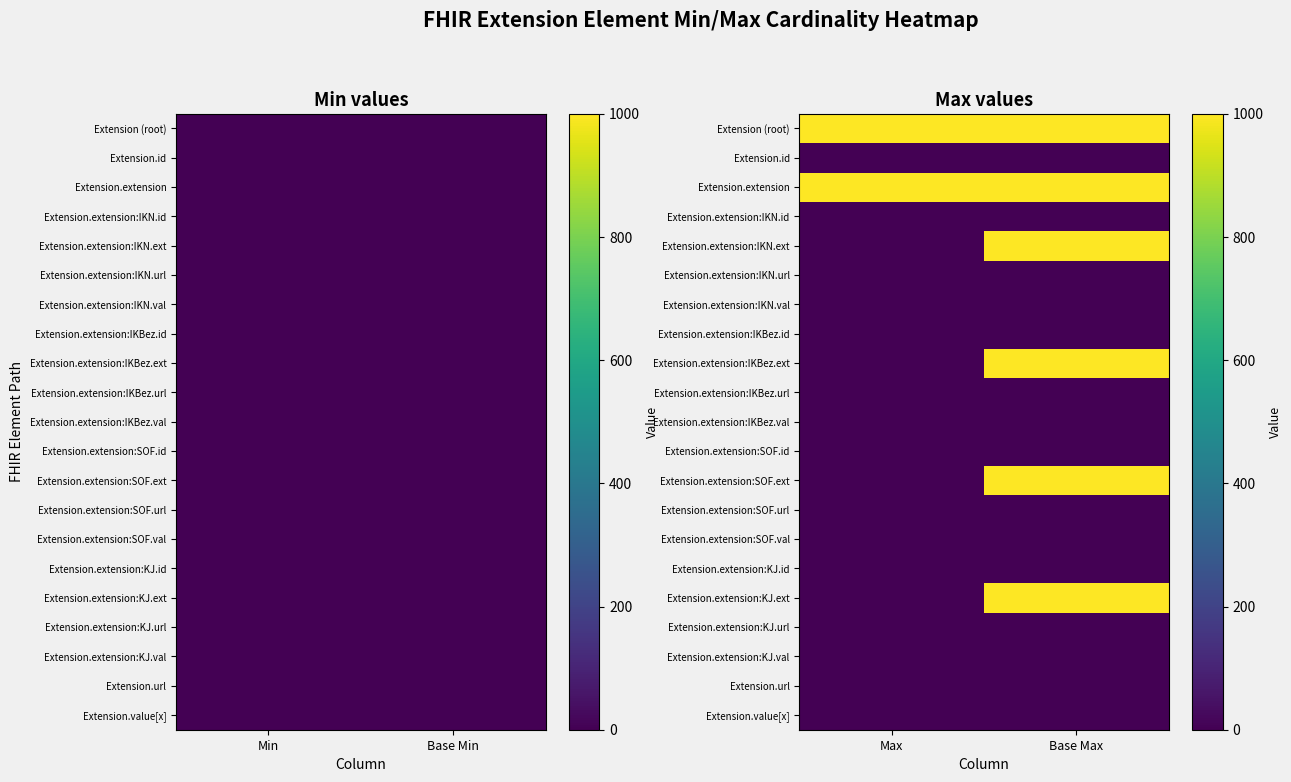

What is the lowest value of the Extension.extension series?

1000